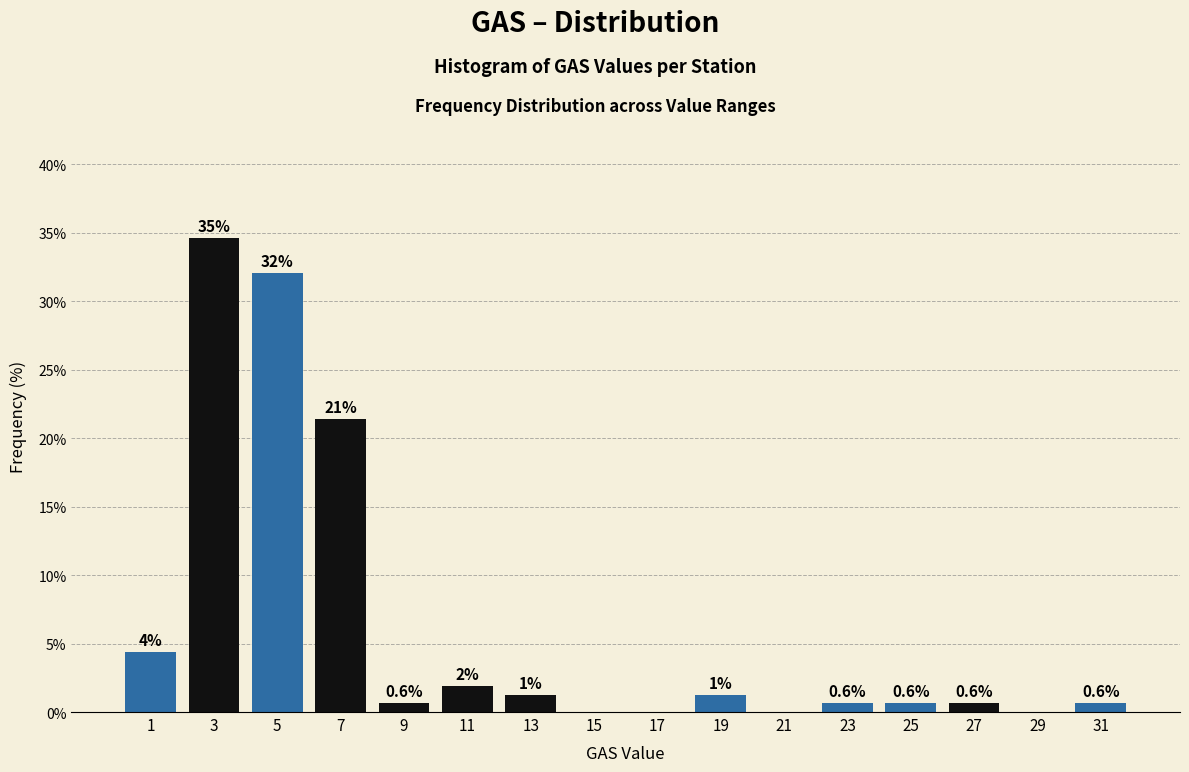

Between 27 and 29, which is larger?

27